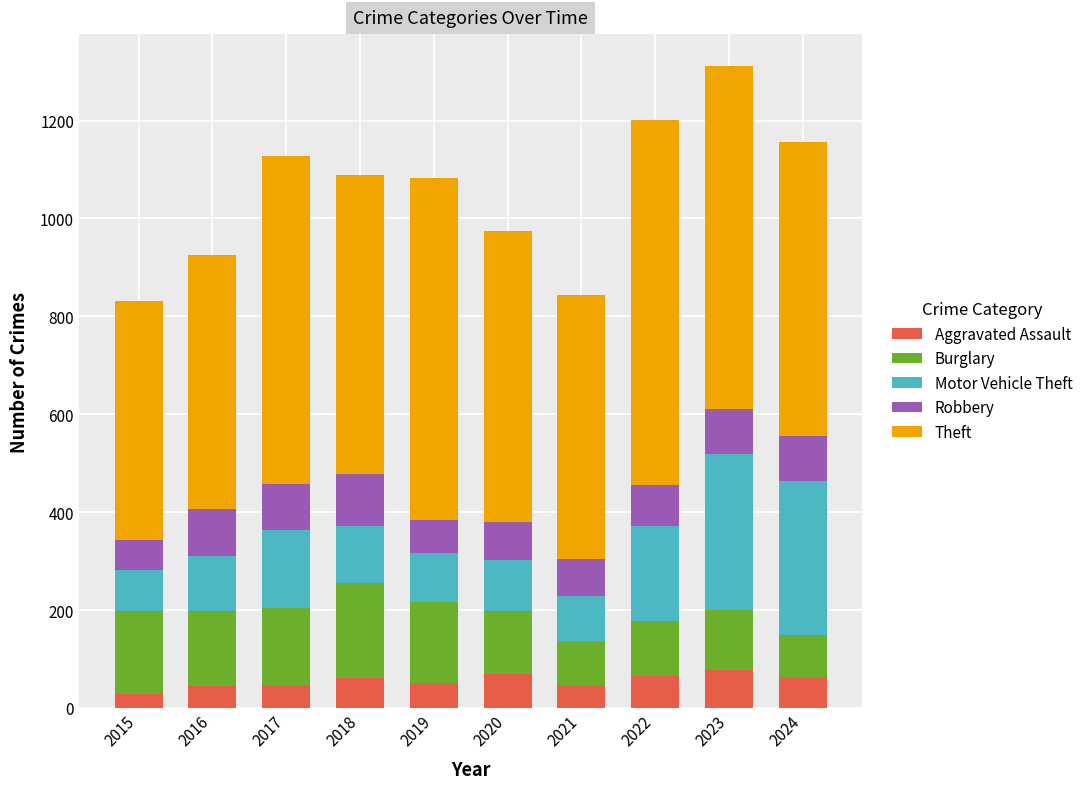

The value of Aggravated Assault at 2020 is 69. True or false?

True